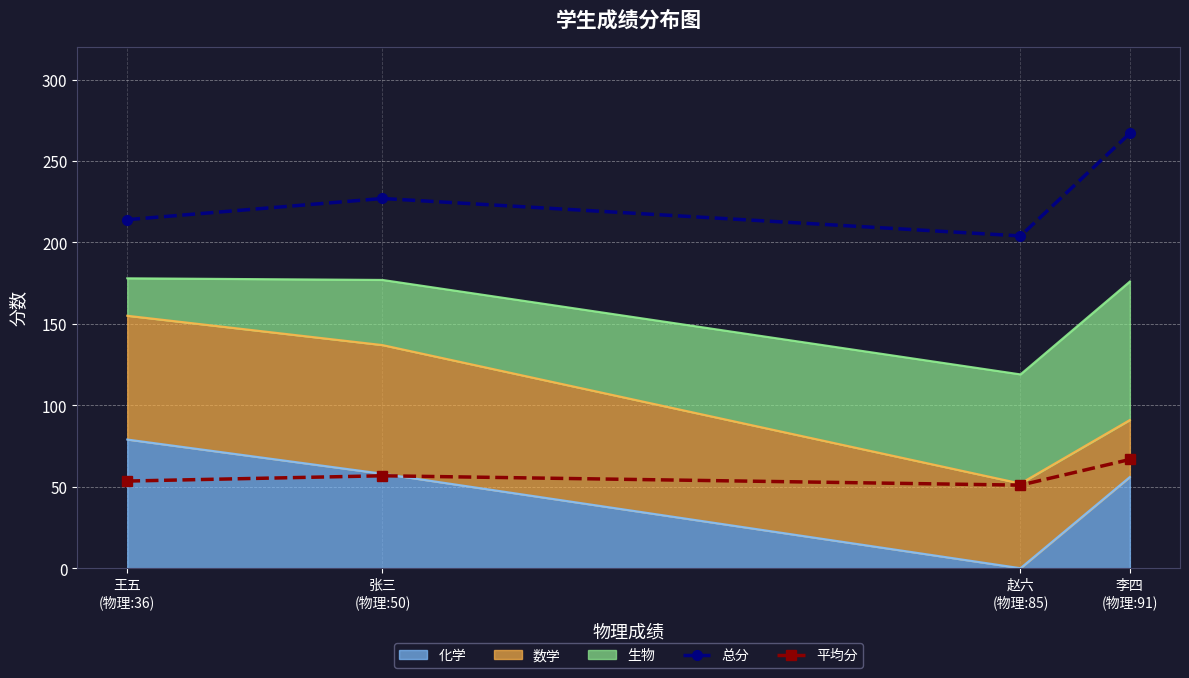

What is the label of the 2nd point from the right?

赵六
(物理:85)